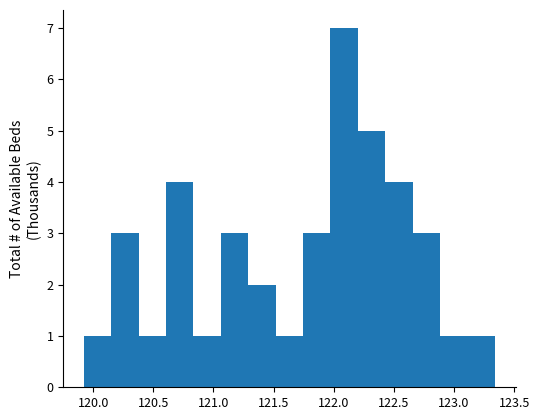

Which range on the x-axis has the tallest bar?

121.95 to 122.20